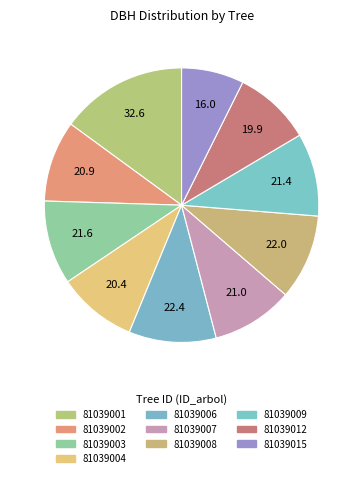

Does any single category account for the majority?

No